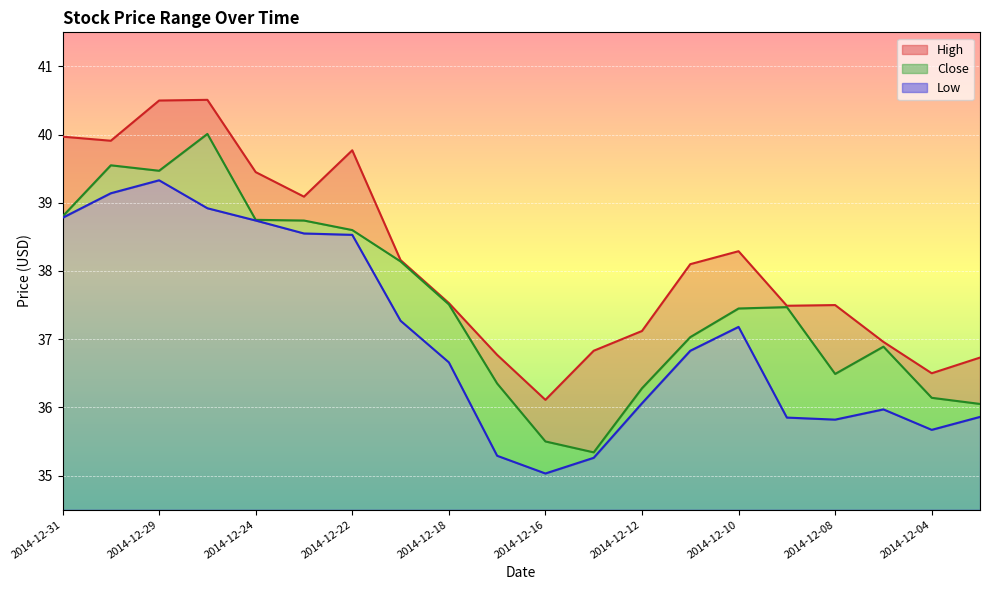

What is the sum of the Close values at 2014-12-10 and 2014-12-18?

75.0